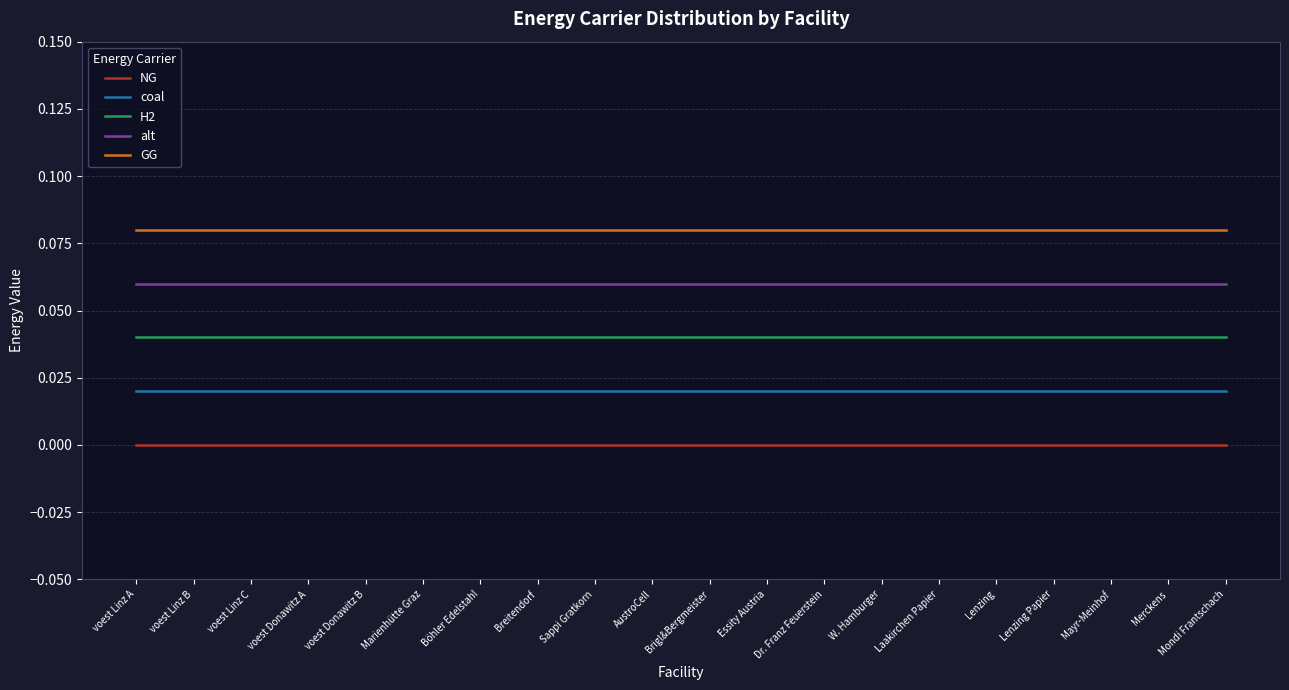

How many series are shown in this chart?

5